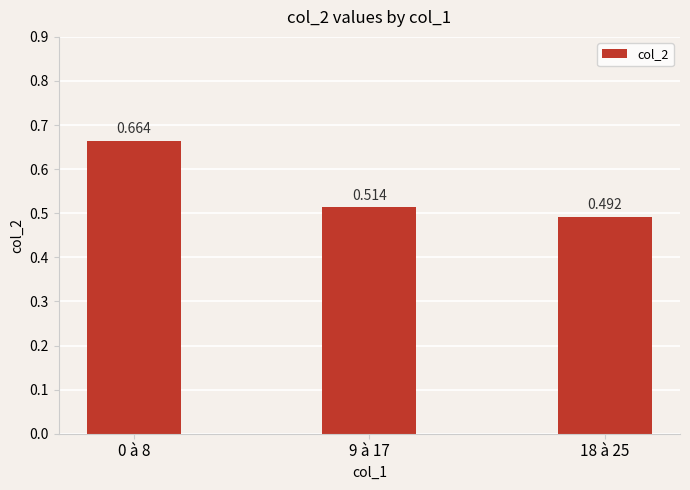

Reading right to left, extract all data points from this chart.

18 à 25=0.5	9 à 17=0.5	0 à 8=0.7